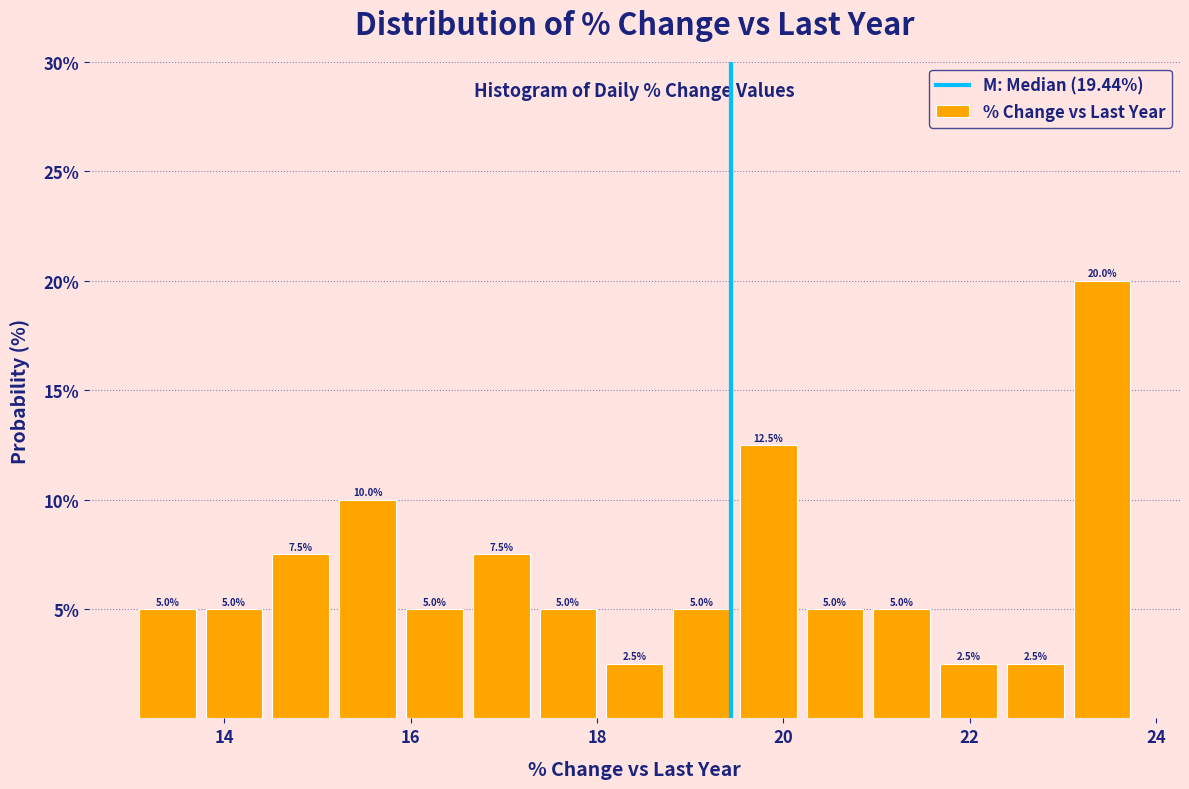

Read against the x-axis, roughly where is the centre of the tallest bar?

23.4